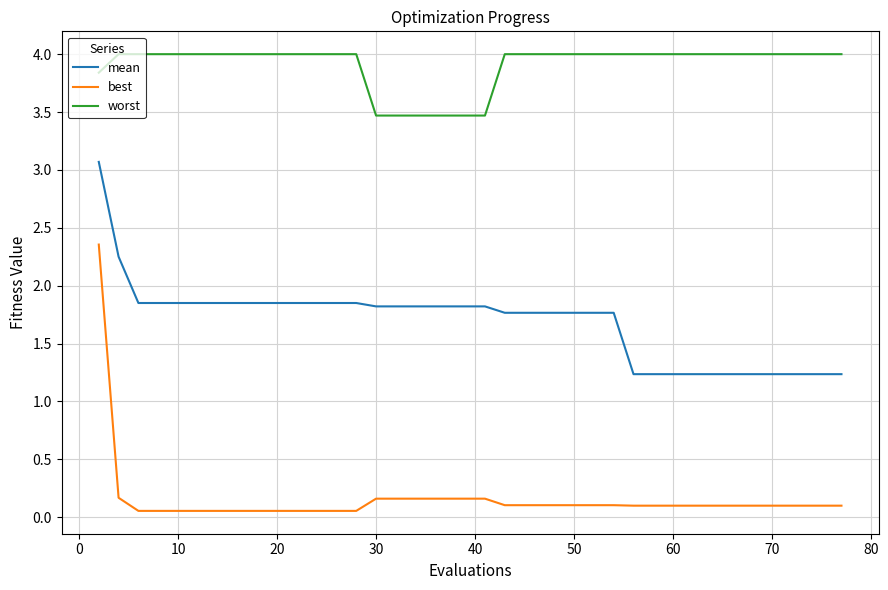

At how many categories does at least one series exceed 2?

40